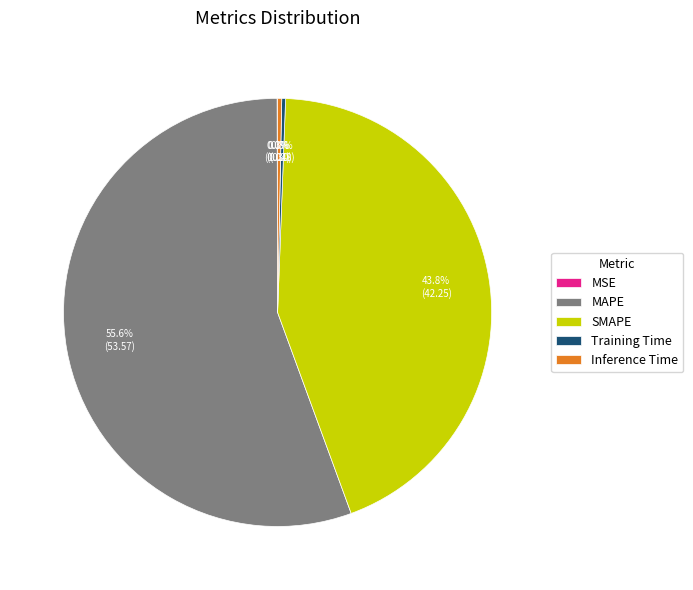

What percentage is NOT represented by SMAPE?

56.2%